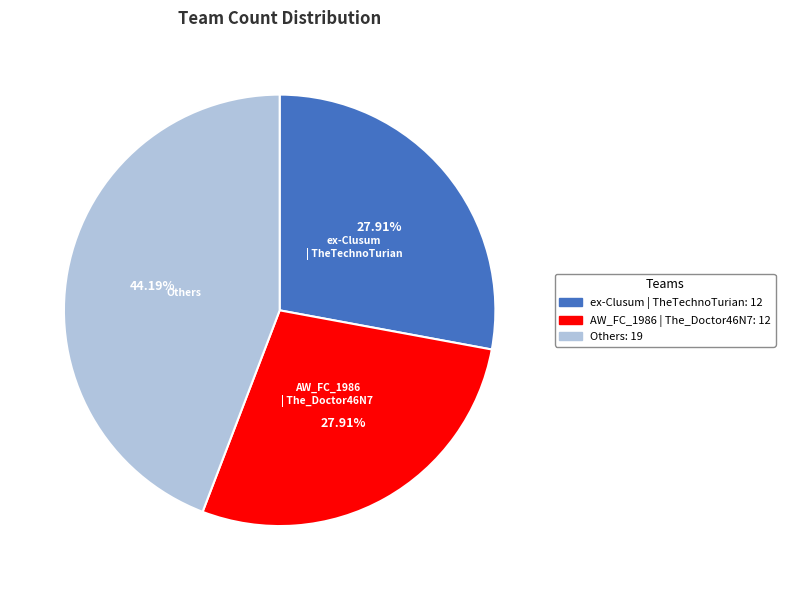

Is there a majority slice in this chart?

No